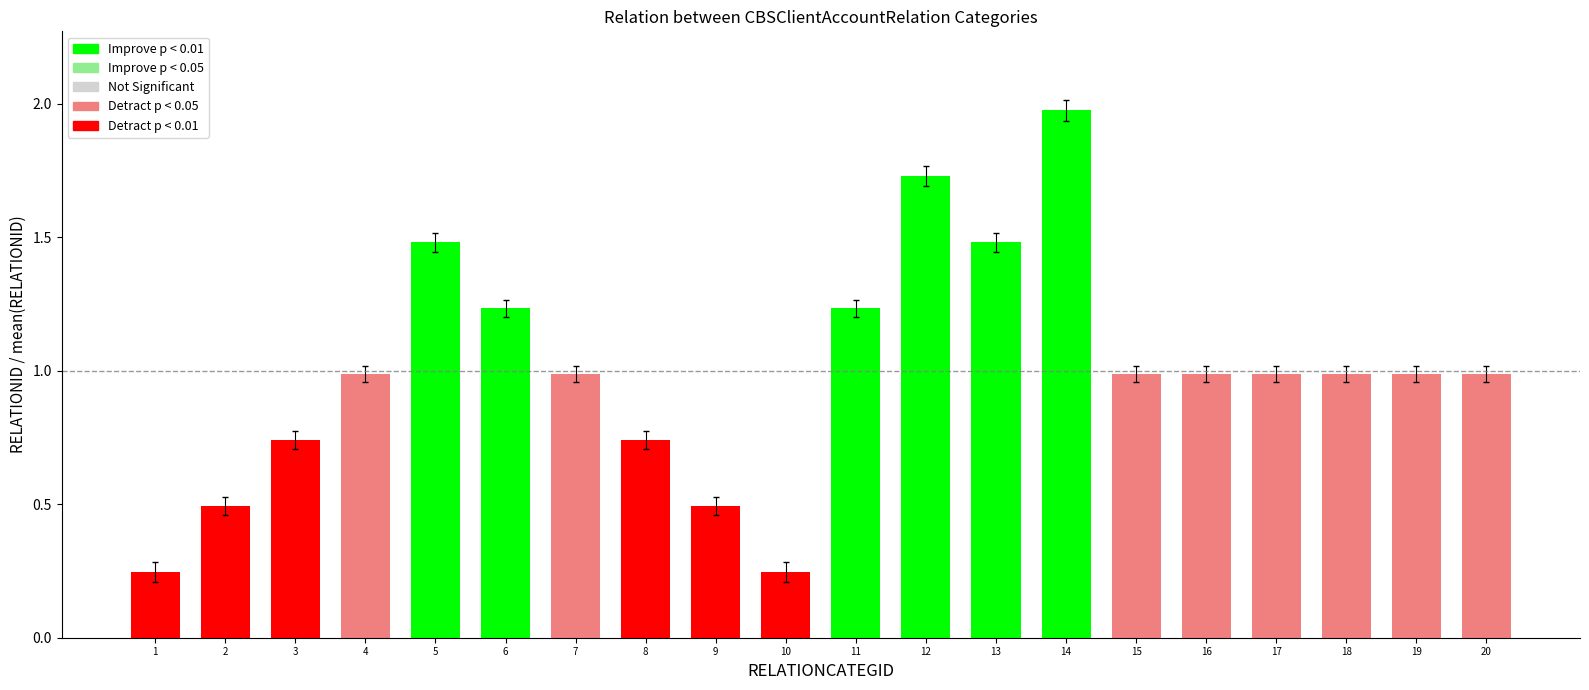

True or false: the data shows 0.4 at 16.

False